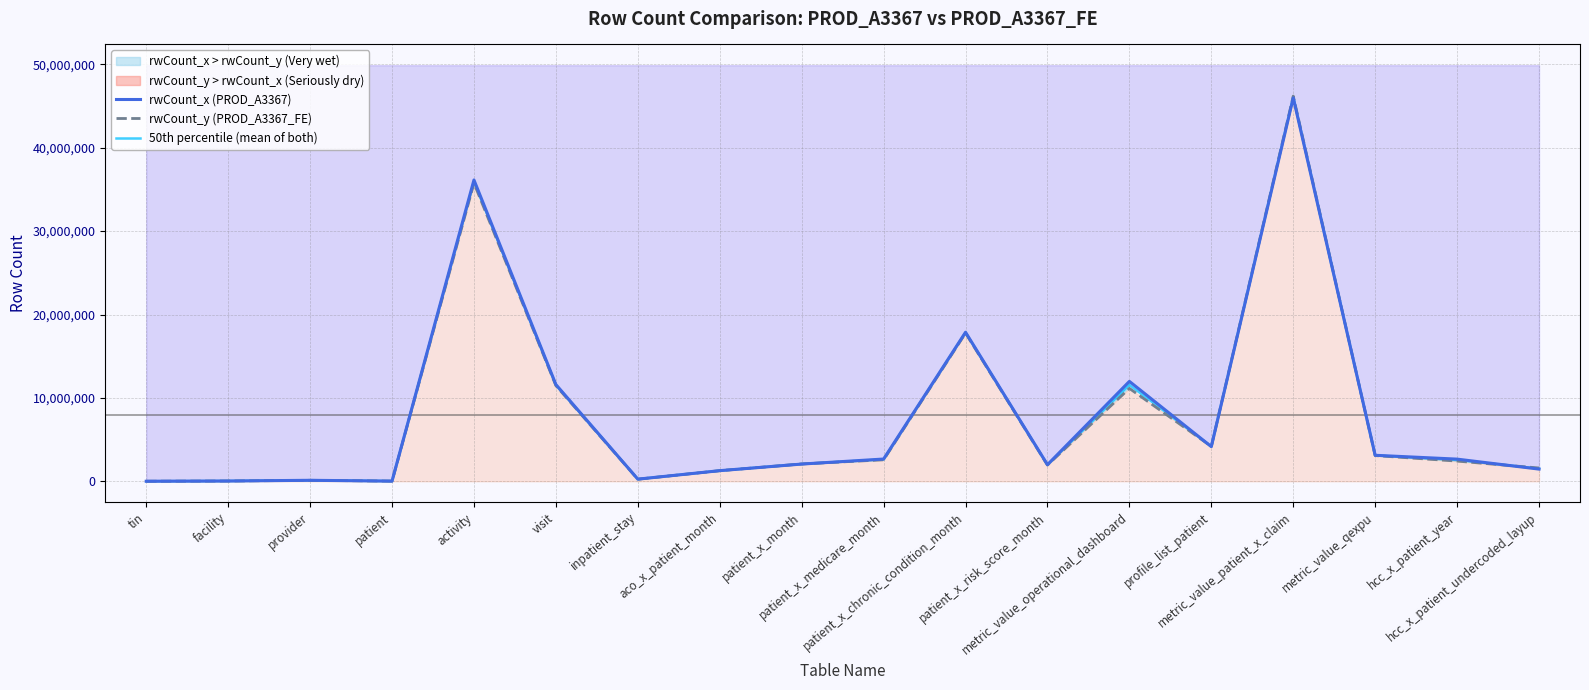

How many lines are shown in the chart?

3